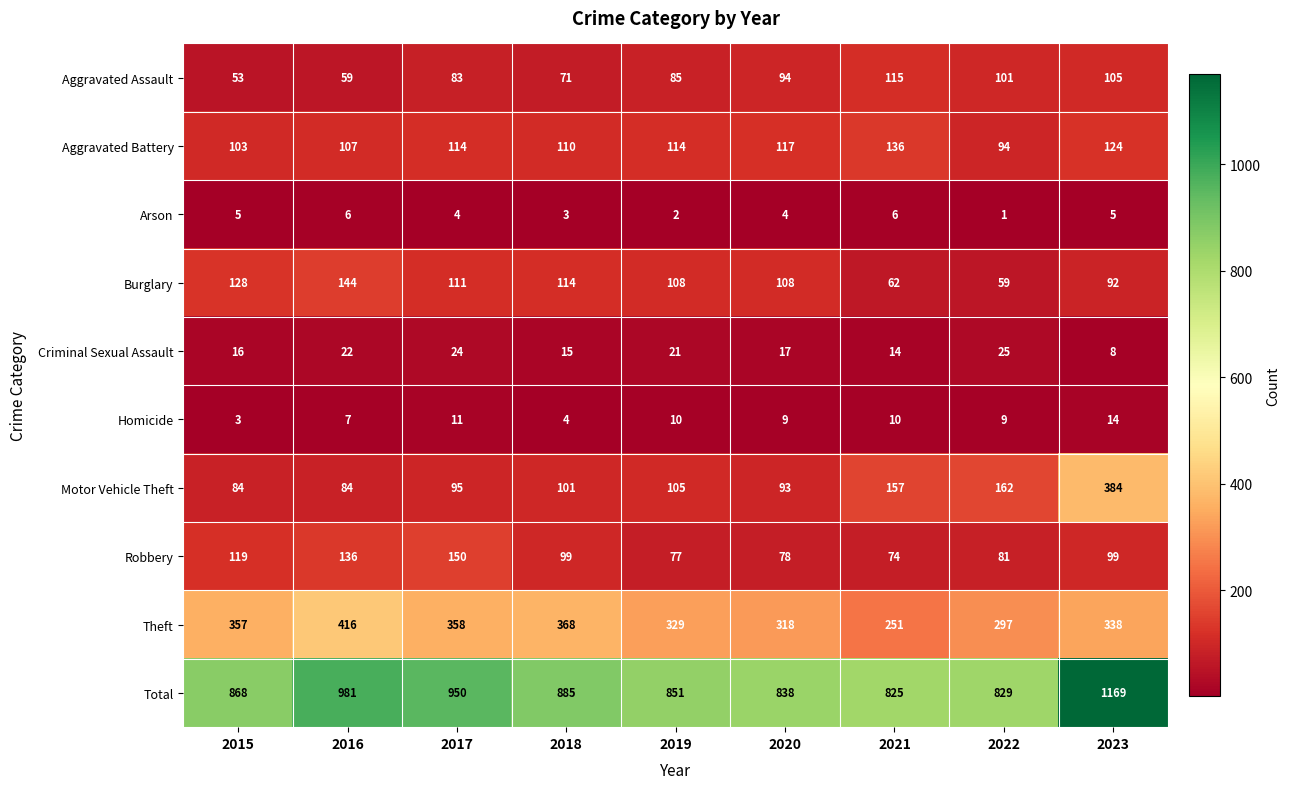

Count the number of data series in this chart.

10